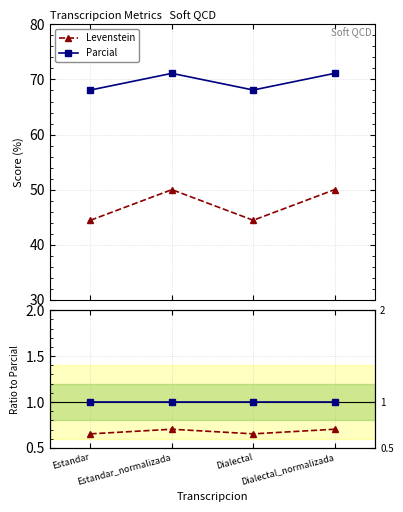

Is it true that Parcial equals 1.0 at Dialectal_normalizada?

True